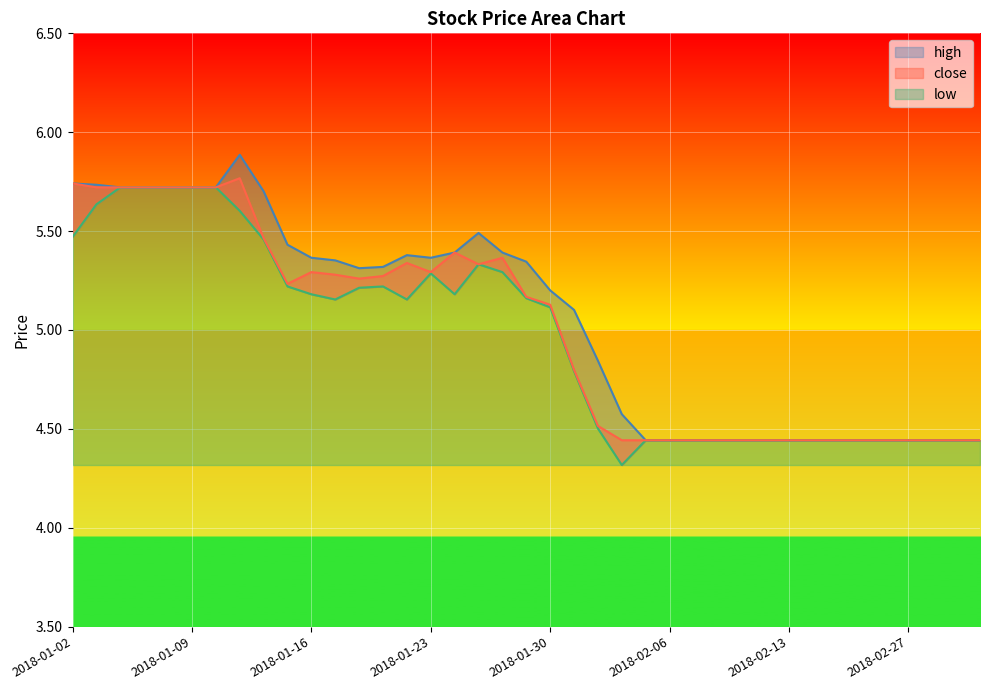

True or false: close and high intersect in this chart.

False